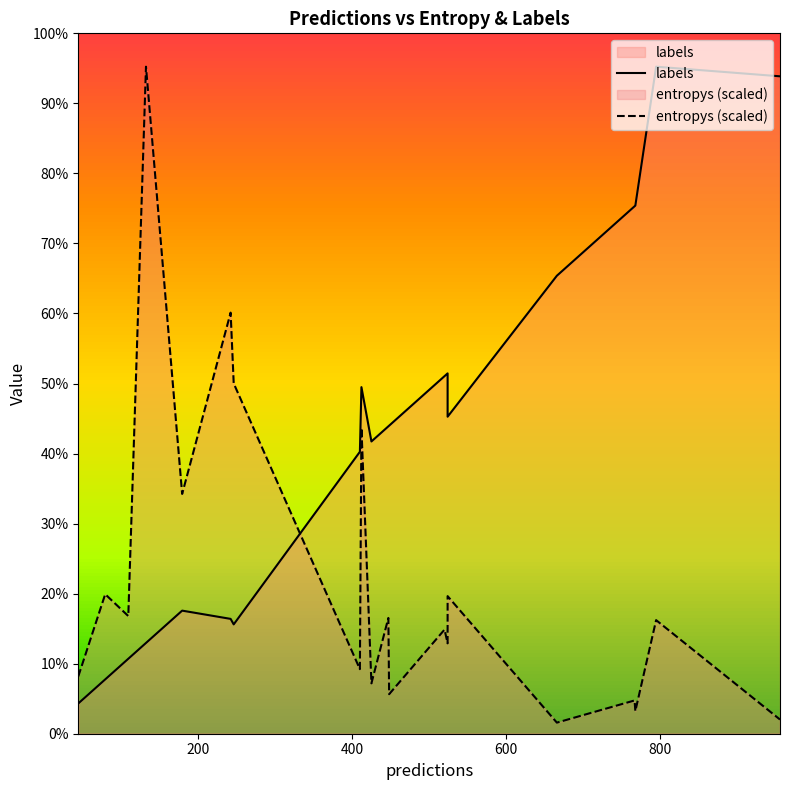

Rank the series by their maximum value, from lowest to highest.

labels, entropys (scaled)